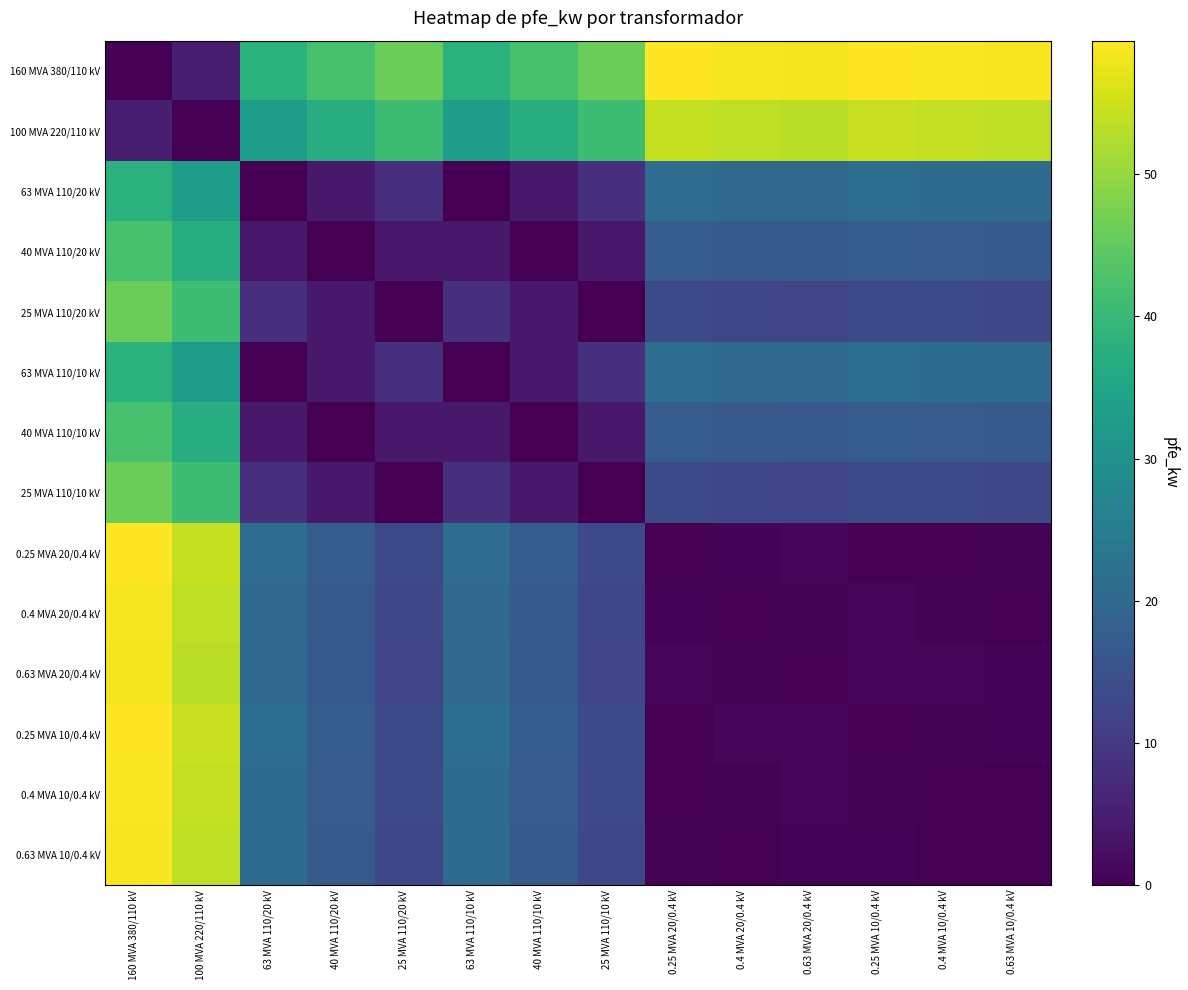

Reading left to right, what are all the values shown in this chart?

160 MVA 380/110 kV: 160 MVA 380/110 kV=0.0	100 MVA 220/110 kV=5.0	63 MVA 110/20 kV=38.0	40 MVA 110/20 kV=42.0	25 MVA 110/20 kV=46.0	63 MVA 110/10 kV=38.0	40 MVA 110/10 kV=42.0	25 MVA 110/10 kV=46.0	0.25 MVA 20/0.4 kV=59.2	0.4 MVA 20/0.4 kV=58.6	0.63 MVA 20/0.4 kV=58.4	0.25 MVA 10/0.4 kV=59.4	0.4 MVA 10/0.4 kV=59.0	0.63 MVA 10/0.4 kV=58.8
100 MVA 220/110 kV: 160 MVA 380/110 kV=5.0	100 MVA 220/110 kV=0.0	63 MVA 110/20 kV=33.0	40 MVA 110/20 kV=37.0	25 MVA 110/20 kV=41.0	63 MVA 110/10 kV=33.0	40 MVA 110/10 kV=37.0	25 MVA 110/10 kV=41.0	0.25 MVA 20/0.4 kV=54.2	0.4 MVA 20/0.4 kV=53.6	0.63 MVA 20/0.4 kV=53.4	0.25 MVA 10/0.4 kV=54.4	0.4 MVA 10/0.4 kV=54.0	0.63 MVA 10/0.4 kV=53.8
63 MVA 110/20 kV: 160 MVA 380/110 kV=38.0	100 MVA 220/110 kV=33.0	63 MVA 110/20 kV=0.0	40 MVA 110/20 kV=4.0	25 MVA 110/20 kV=8.0	63 MVA 110/10 kV=0.0	40 MVA 110/10 kV=4.0	25 MVA 110/10 kV=8.0	0.25 MVA 20/0.4 kV=21.2	0.4 MVA 20/0.4 kV=20.6	0.63 MVA 20/0.4 kV=20.4	0.25 MVA 10/0.4 kV=21.4	0.4 MVA 10/0.4 kV=21.1	0.63 MVA 10/0.4 kV=20.8
40 MVA 110/20 kV: 160 MVA 380/110 kV=42.0	100 MVA 220/110 kV=37.0	63 MVA 110/20 kV=4.0	40 MVA 110/20 kV=0.0	25 MVA 110/20 kV=4.0	63 MVA 110/10 kV=4.0	40 MVA 110/10 kV=0.0	25 MVA 110/10 kV=4.0	0.25 MVA 20/0.4 kV=17.2	0.4 MVA 20/0.4 kV=16.6	0.63 MVA 20/0.4 kV=16.4	0.25 MVA 10/0.4 kV=17.4	0.4 MVA 10/0.4 kV=17.1	0.63 MVA 10/0.4 kV=16.8
25 MVA 110/20 kV: 160 MVA 380/110 kV=46.0	100 MVA 220/110 kV=41.0	63 MVA 110/20 kV=8.0	40 MVA 110/20 kV=4.0	25 MVA 110/20 kV=0.0	63 MVA 110/10 kV=8.0	40 MVA 110/10 kV=4.0	25 MVA 110/10 kV=0.0	0.25 MVA 20/0.4 kV=13.2	0.4 MVA 20/0.4 kV=12.7	0.63 MVA 20/0.4 kV=12.3	0.25 MVA 10/0.4 kV=13.4	0.4 MVA 10/0.4 kV=13.1	0.63 MVA 10/0.4 kV=12.8
63 MVA 110/10 kV: 160 MVA 380/110 kV=38.0	100 MVA 220/110 kV=33.0	63 MVA 110/20 kV=0.0	40 MVA 110/20 kV=4.0	25 MVA 110/20 kV=8.0	63 MVA 110/10 kV=0.0	40 MVA 110/10 kV=4.0	25 MVA 110/10 kV=8.0	0.25 MVA 20/0.4 kV=21.2	0.4 MVA 20/0.4 kV=20.6	0.63 MVA 20/0.4 kV=20.4	0.25 MVA 10/0.4 kV=21.4	0.4 MVA 10/0.4 kV=21.1	0.63 MVA 10/0.4 kV=20.8
40 MVA 110/10 kV: 160 MVA 380/110 kV=42.0	100 MVA 220/110 kV=37.0	63 MVA 110/20 kV=4.0	40 MVA 110/20 kV=0.0	25 MVA 110/20 kV=4.0	63 MVA 110/10 kV=4.0	40 MVA 110/10 kV=0.0	25 MVA 110/10 kV=4.0	0.25 MVA 20/0.4 kV=17.2	0.4 MVA 20/0.4 kV=16.6	0.63 MVA 20/0.4 kV=16.4	0.25 MVA 10/0.4 kV=17.4	0.4 MVA 10/0.4 kV=17.1	0.63 MVA 10/0.4 kV=16.8
25 MVA 110/10 kV: 160 MVA 380/110 kV=46.0	100 MVA 220/110 kV=41.0	63 MVA 110/20 kV=8.0	40 MVA 110/20 kV=4.0	25 MVA 110/20 kV=0.0	63 MVA 110/10 kV=8.0	40 MVA 110/10 kV=4.0	25 MVA 110/10 kV=0.0	0.25 MVA 20/0.4 kV=13.2	0.4 MVA 20/0.4 kV=12.7	0.63 MVA 20/0.4 kV=12.3	0.25 MVA 10/0.4 kV=13.4	0.4 MVA 10/0.4 kV=13.1	0.63 MVA 10/0.4 kV=12.8
0.25 MVA 20/0.4 kV: 160 MVA 380/110 kV=59.2	100 MVA 220/110 kV=54.2	63 MVA 110/20 kV=21.2	40 MVA 110/20 kV=17.2	25 MVA 110/20 kV=13.2	63 MVA 110/10 kV=21.2	40 MVA 110/10 kV=17.2	25 MVA 110/10 kV=13.2	0.25 MVA 20/0.4 kV=0.0	0.4 MVA 20/0.4 kV=0.6	0.63 MVA 20/0.4 kV=0.8	0.25 MVA 10/0.4 kV=0.2	0.4 MVA 10/0.4 kV=0.1	0.63 MVA 10/0.4 kV=0.4
0.4 MVA 20/0.4 kV: 160 MVA 380/110 kV=58.6	100 MVA 220/110 kV=53.6	63 MVA 110/20 kV=20.6	40 MVA 110/20 kV=16.6	25 MVA 110/20 kV=12.7	63 MVA 110/10 kV=20.6	40 MVA 110/10 kV=16.6	25 MVA 110/10 kV=12.7	0.25 MVA 20/0.4 kV=0.6	0.4 MVA 20/0.4 kV=0.0	0.63 MVA 20/0.4 kV=0.3	0.25 MVA 10/0.4 kV=0.8	0.4 MVA 10/0.4 kV=0.4	0.63 MVA 10/0.4 kV=0.2
0.63 MVA 20/0.4 kV: 160 MVA 380/110 kV=58.4	100 MVA 220/110 kV=53.4	63 MVA 110/20 kV=20.4	40 MVA 110/20 kV=16.4	25 MVA 110/20 kV=12.3	63 MVA 110/10 kV=20.4	40 MVA 110/10 kV=16.4	25 MVA 110/10 kV=12.3	0.25 MVA 20/0.4 kV=0.8	0.4 MVA 20/0.4 kV=0.3	0.63 MVA 20/0.4 kV=0.0	0.25 MVA 10/0.4 kV=1.0	0.4 MVA 10/0.4 kV=0.7	0.63 MVA 10/0.4 kV=0.5
0.25 MVA 10/0.4 kV: 160 MVA 380/110 kV=59.4	100 MVA 220/110 kV=54.4	63 MVA 110/20 kV=21.4	40 MVA 110/20 kV=17.4	25 MVA 110/20 kV=13.4	63 MVA 110/10 kV=21.4	40 MVA 110/10 kV=17.4	25 MVA 110/10 kV=13.4	0.25 MVA 20/0.4 kV=0.2	0.4 MVA 20/0.4 kV=0.8	0.63 MVA 20/0.4 kV=1.0	0.25 MVA 10/0.4 kV=0.0	0.4 MVA 10/0.4 kV=0.3	0.63 MVA 10/0.4 kV=0.6
0.4 MVA 10/0.4 kV: 160 MVA 380/110 kV=59.0	100 MVA 220/110 kV=54.0	63 MVA 110/20 kV=21.1	40 MVA 110/20 kV=17.1	25 MVA 110/20 kV=13.1	63 MVA 110/10 kV=21.1	40 MVA 110/10 kV=17.1	25 MVA 110/10 kV=13.1	0.25 MVA 20/0.4 kV=0.1	0.4 MVA 20/0.4 kV=0.4	0.63 MVA 20/0.4 kV=0.7	0.25 MVA 10/0.4 kV=0.3	0.4 MVA 10/0.4 kV=0.0	0.63 MVA 10/0.4 kV=0.2
0.63 MVA 10/0.4 kV: 160 MVA 380/110 kV=58.8	100 MVA 220/110 kV=53.8	63 MVA 110/20 kV=20.8	40 MVA 110/20 kV=16.8	25 MVA 110/20 kV=12.8	63 MVA 110/10 kV=20.8	40 MVA 110/10 kV=16.8	25 MVA 110/10 kV=12.8	0.25 MVA 20/0.4 kV=0.4	0.4 MVA 20/0.4 kV=0.2	0.63 MVA 20/0.4 kV=0.5	0.25 MVA 10/0.4 kV=0.6	0.4 MVA 10/0.4 kV=0.2	0.63 MVA 10/0.4 kV=0.0